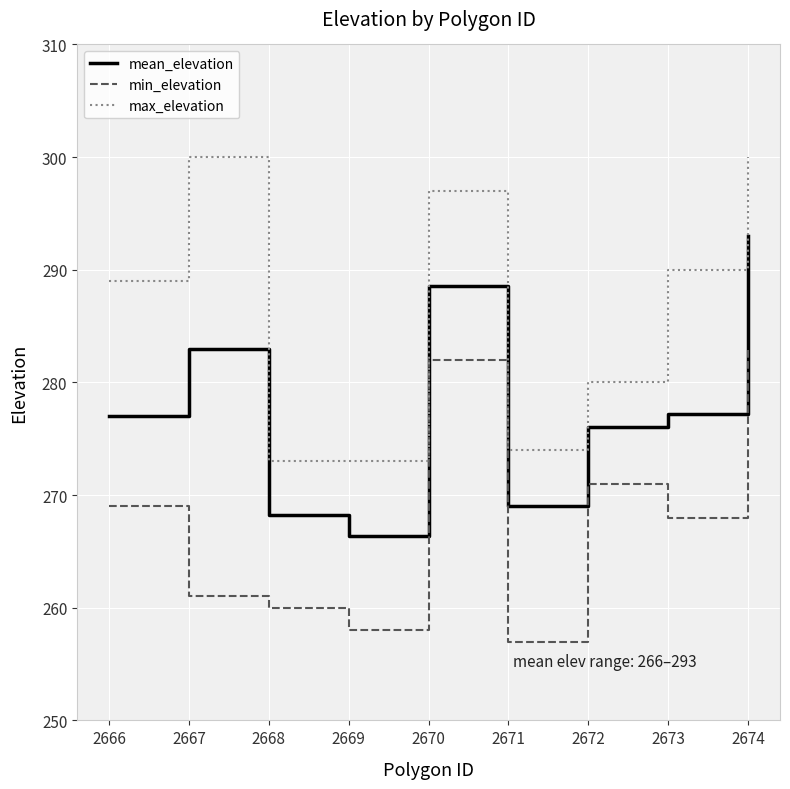

At which category is the sum across all series the highest?

2674